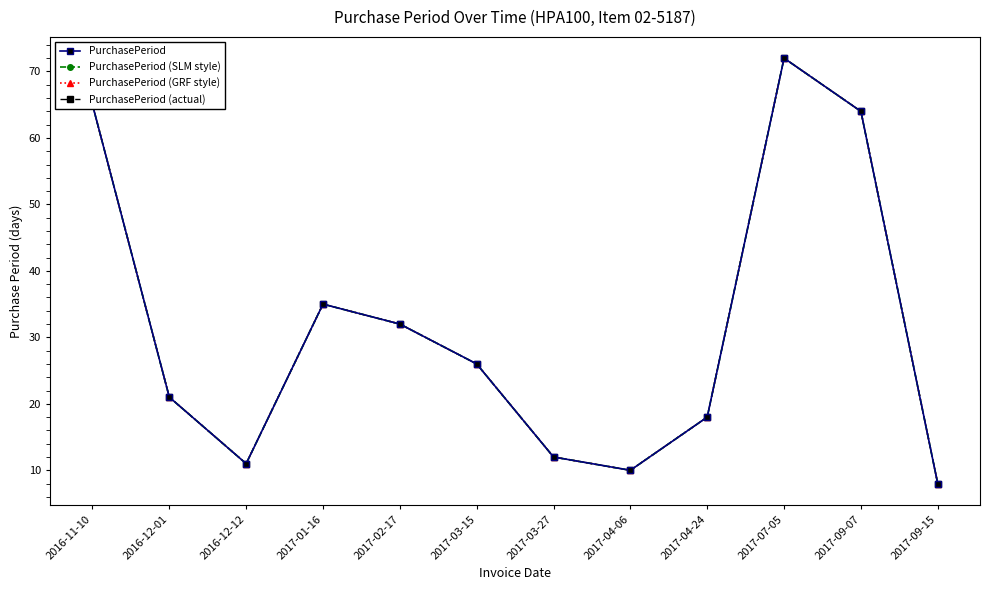

Is this an area chart (filled region under the line)?

No